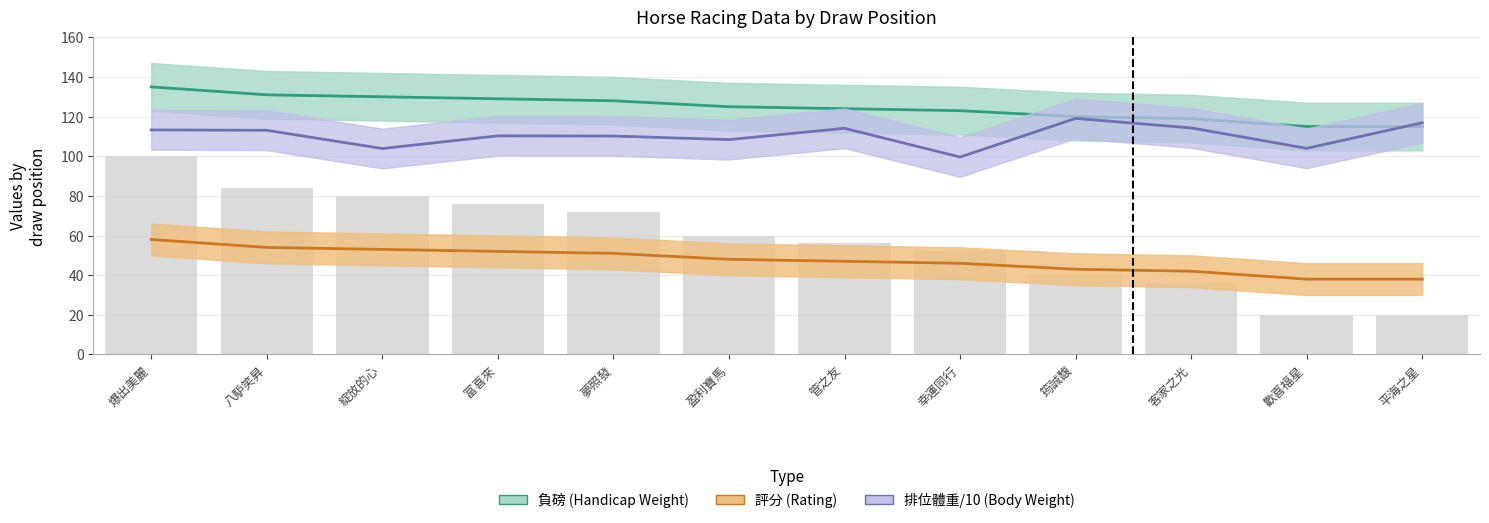

Reading left to right, list all the values displayed in this chart.

負磅 (Handicap Weight): 135.0	131.0	130.0	129.0	128.0	125.0	124.0	123.0	120.0	119.0	115.0	115.0
評分 (Rating): 58.0	54.0	53.0	52.0	51.0	48.0	47.0	46.0	43.0	42.0	38.0	38.0
排位體重 (Body Weight, /10): 113.3	113.1	103.9	110.3	110.2	108.4	114.1	99.6	119.1	114.3	104.0	116.9